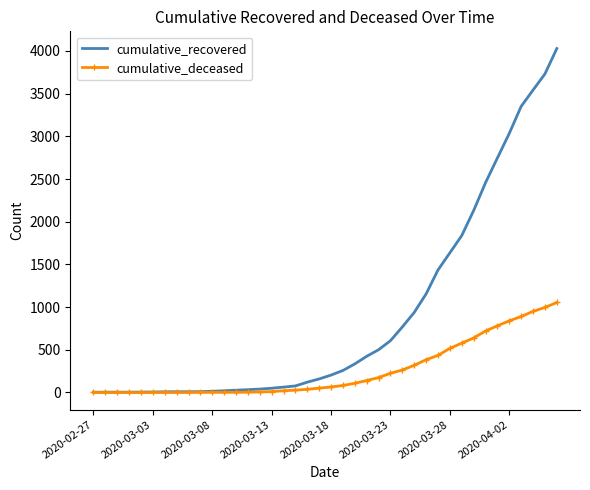

Which series has the widest spread of values?

cumulative_recovered